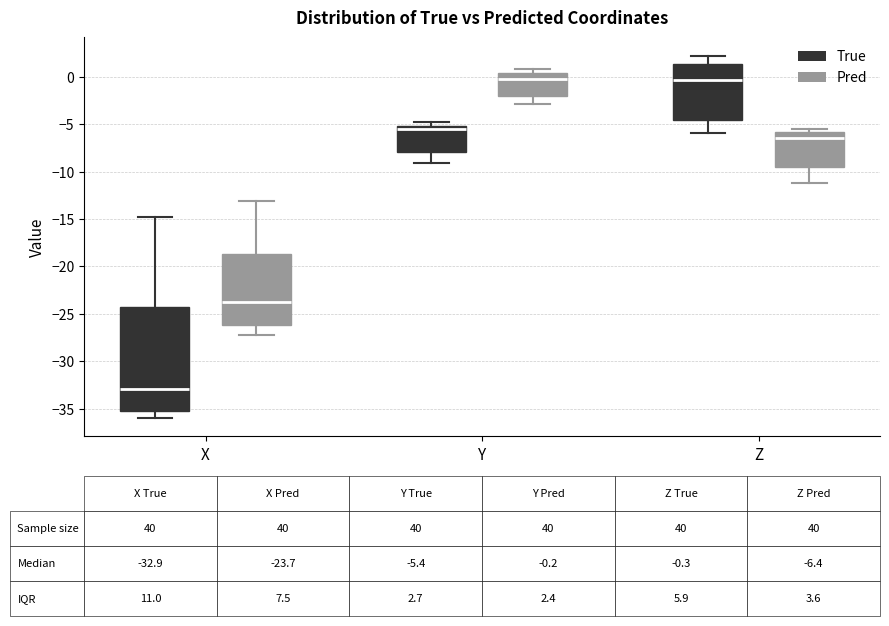

Comparing the boxes themselves (not the whiskers), which one is the tallest?

X (True)